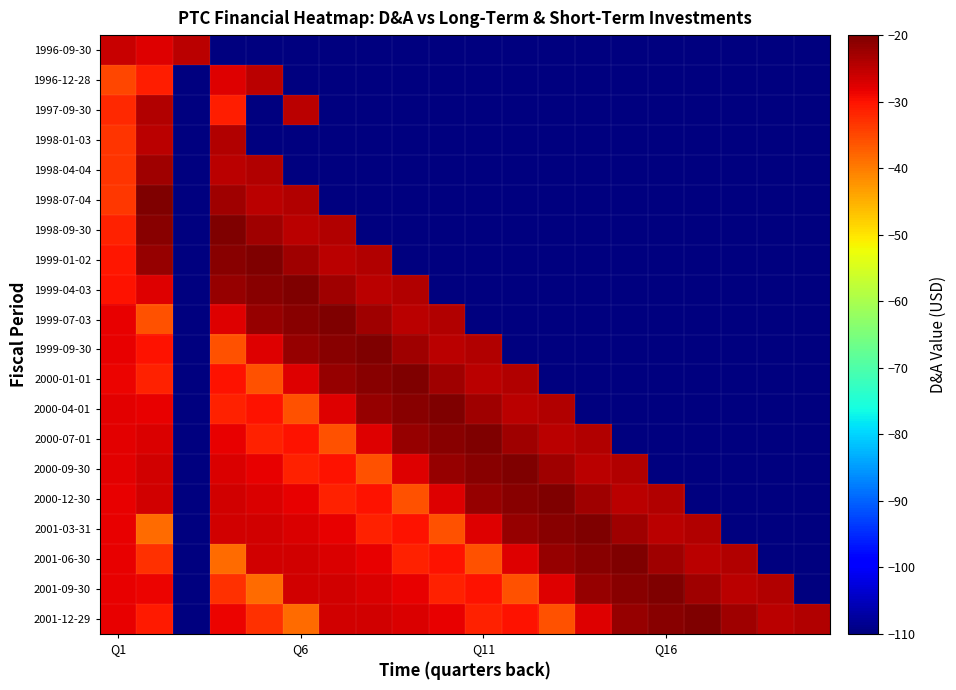

What is the minimum value shown in the chart?

-110.0